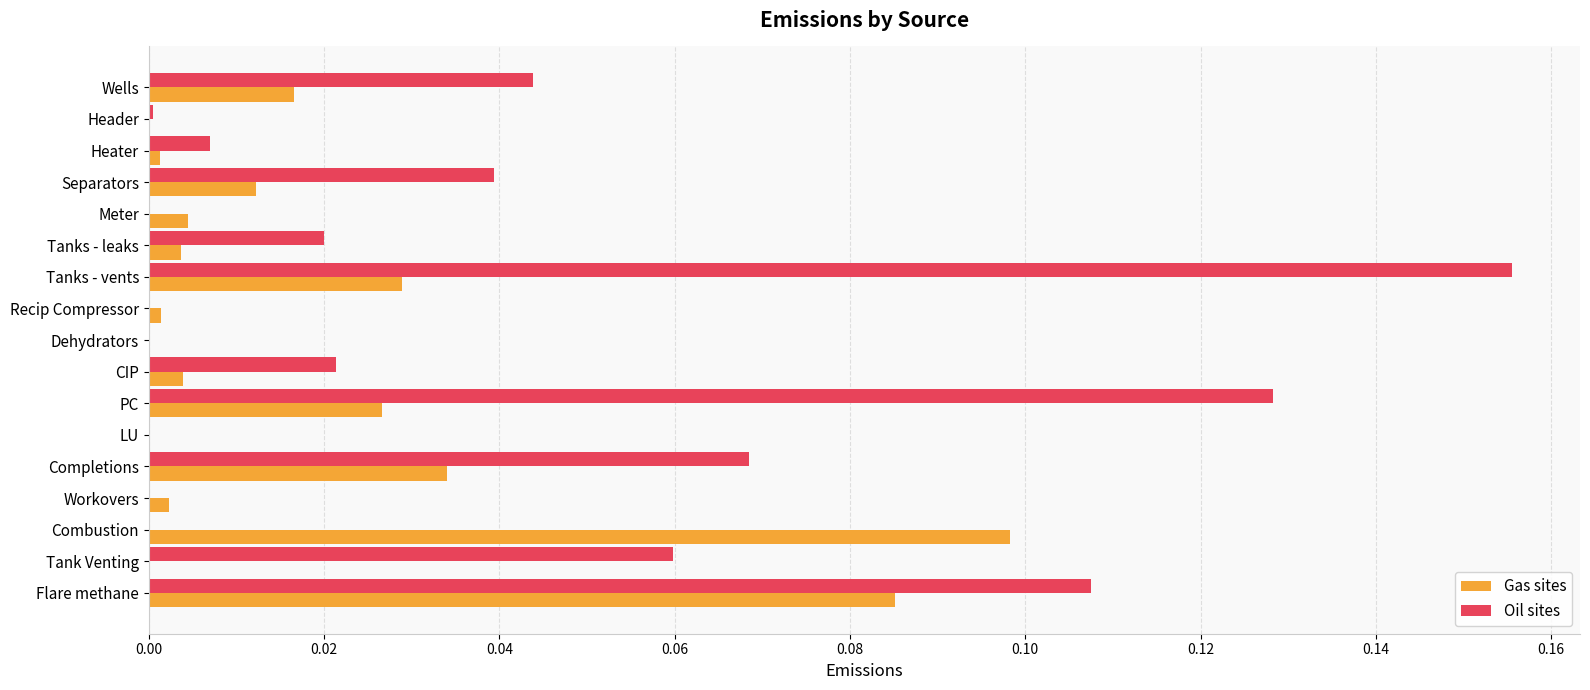

Which series has the largest total across all categories?

Oil sites